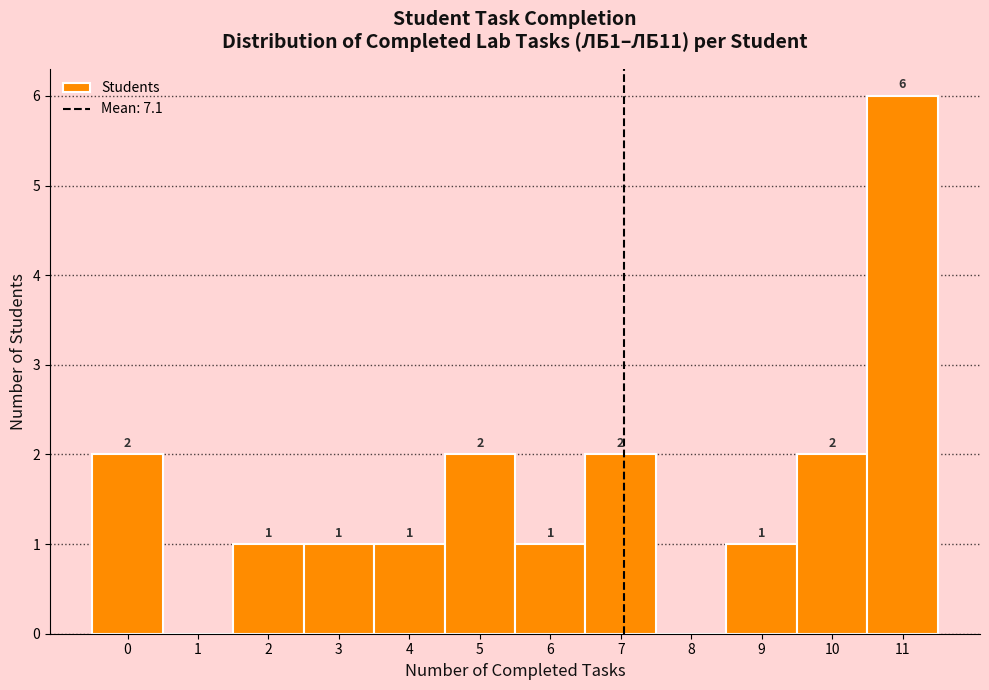

Over which range of the x-axis is the bar tallest?

10.5 to 11.5